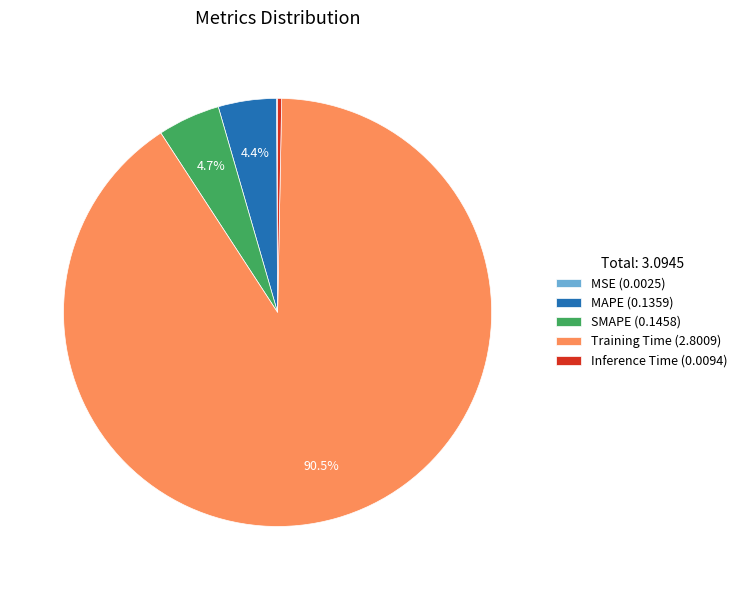

To the nearest percent, what portion does SMAPE represent?

5%